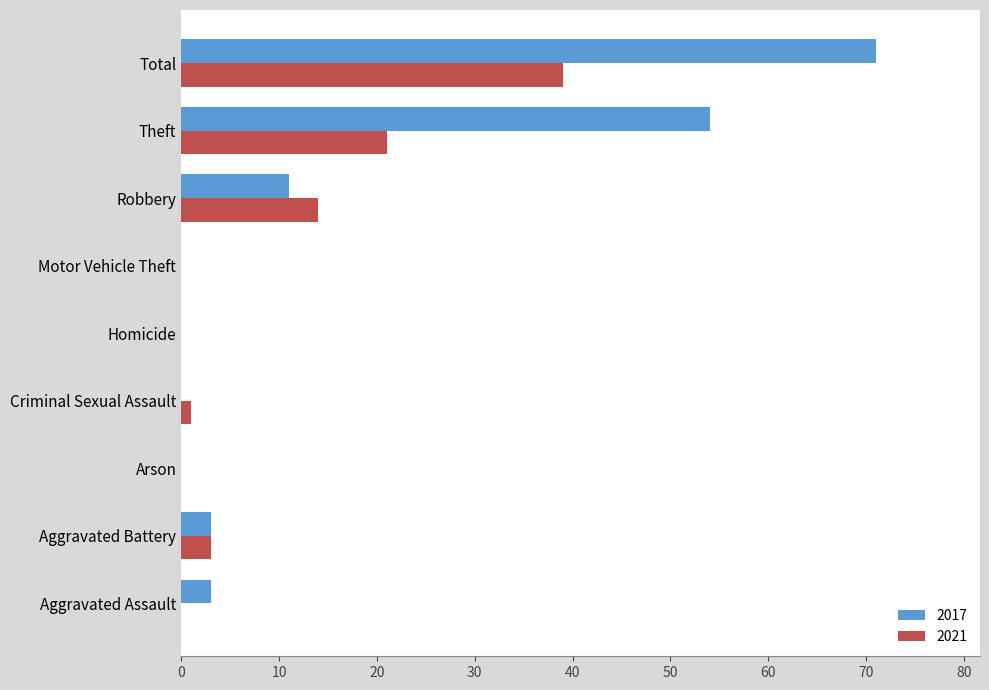

At which label does 2021 reach its peak?

Total